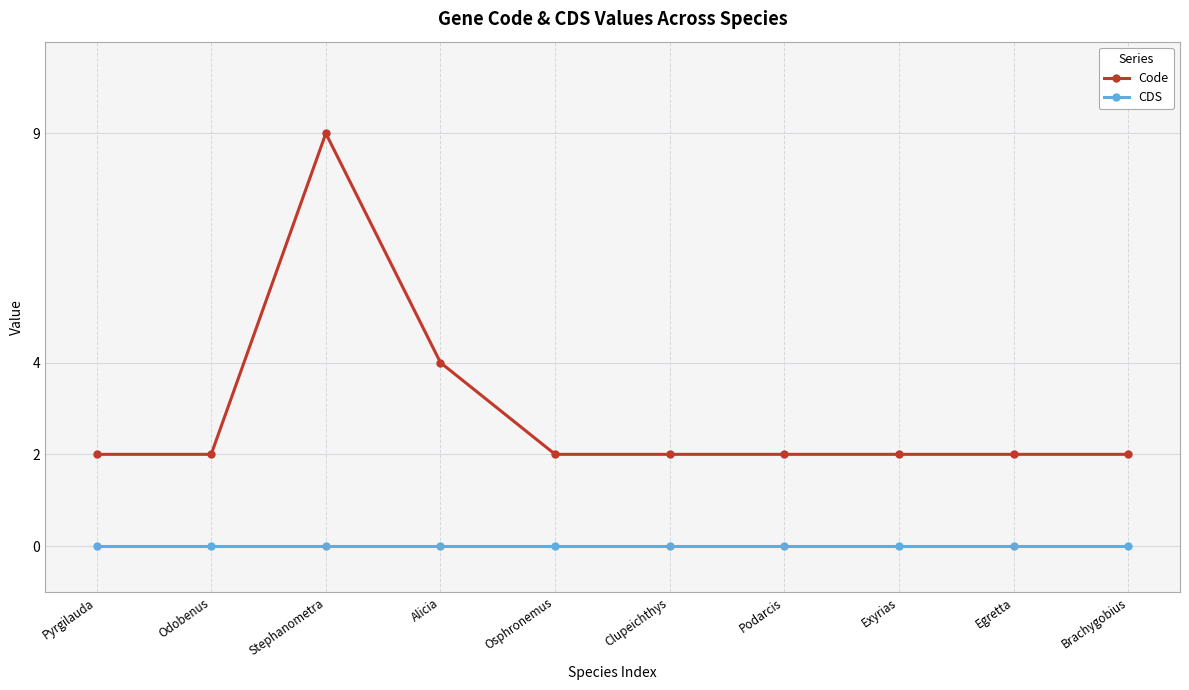

Is this an area chart (filled region under the line)?

No